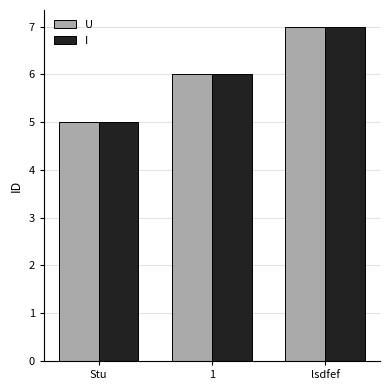

True or false: U has a value of 6 at 1.

True